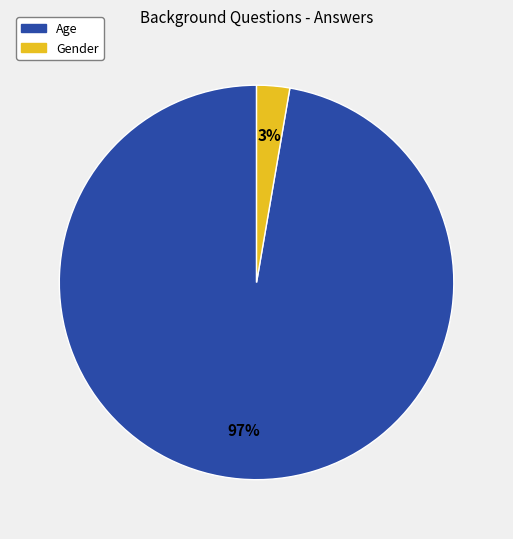

To the nearest percent, what is the average slice percentage?

50%